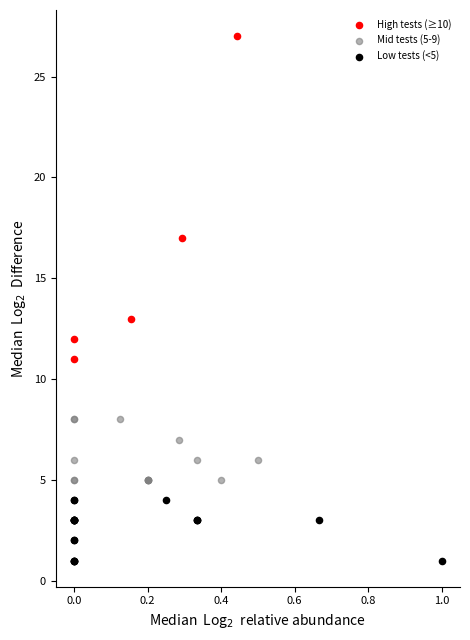

Which series contains the lowest Y value?

Low tests (<5)